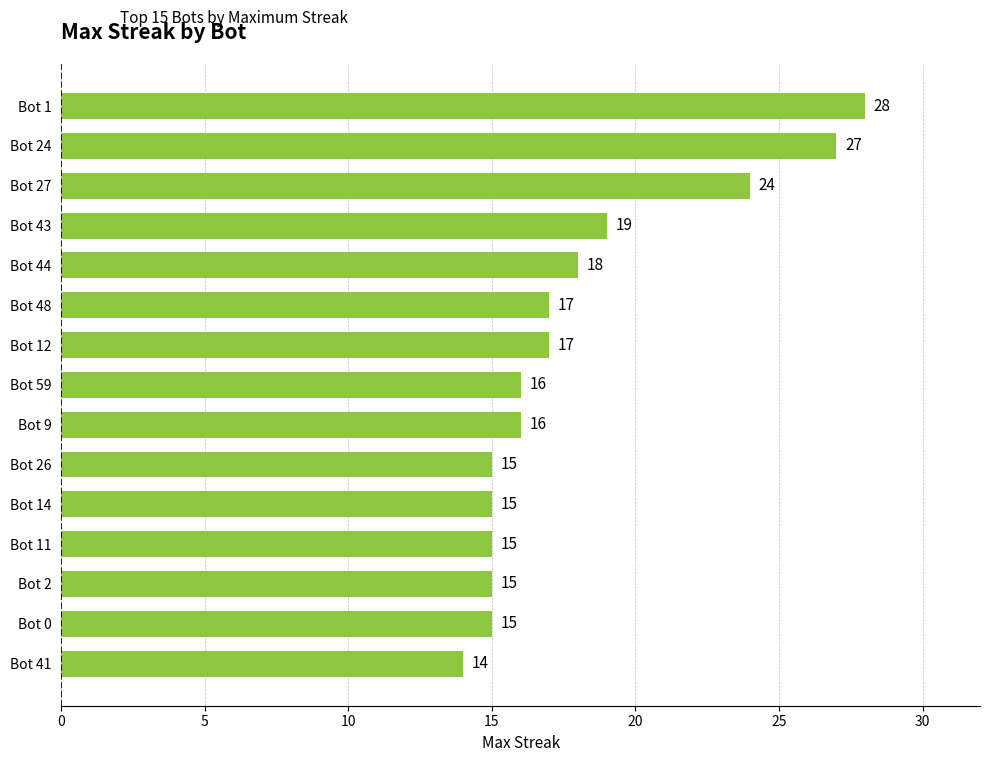

How many values are below 16?

6